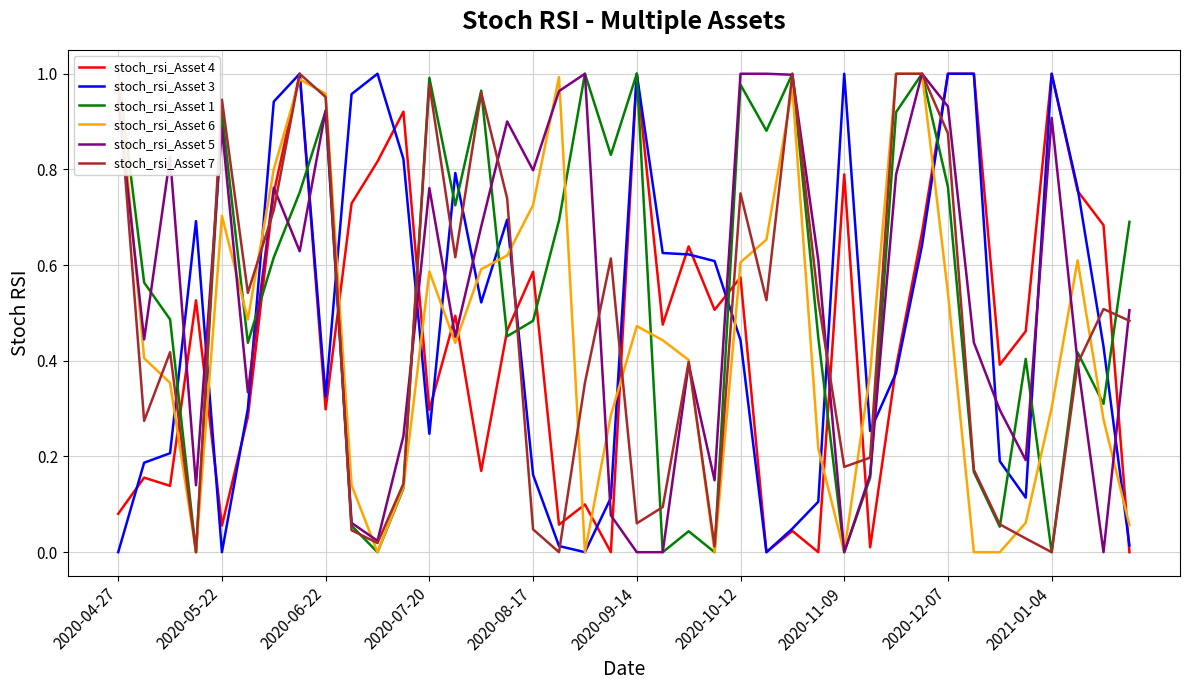

What is the total value across all series at 26?

4.1